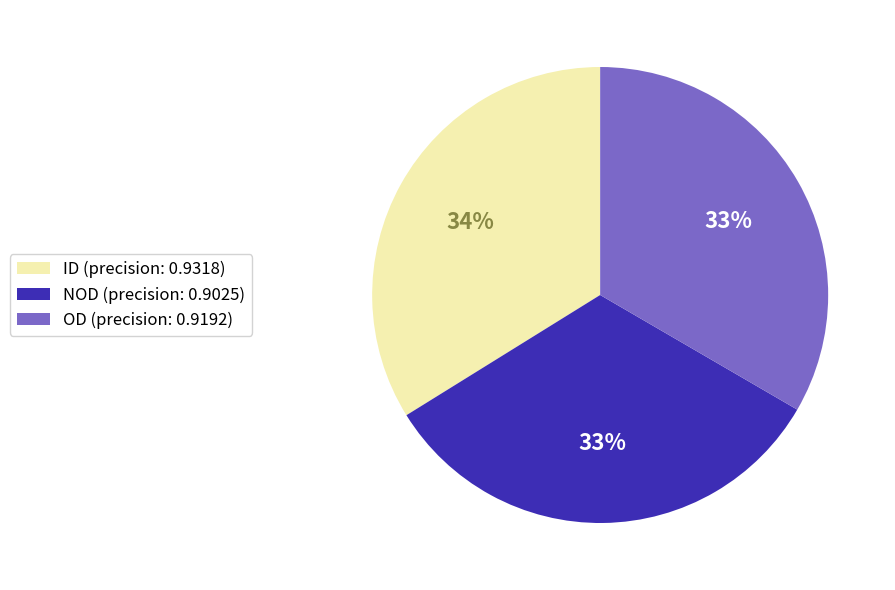

Does ID represent more than half of the total?

No